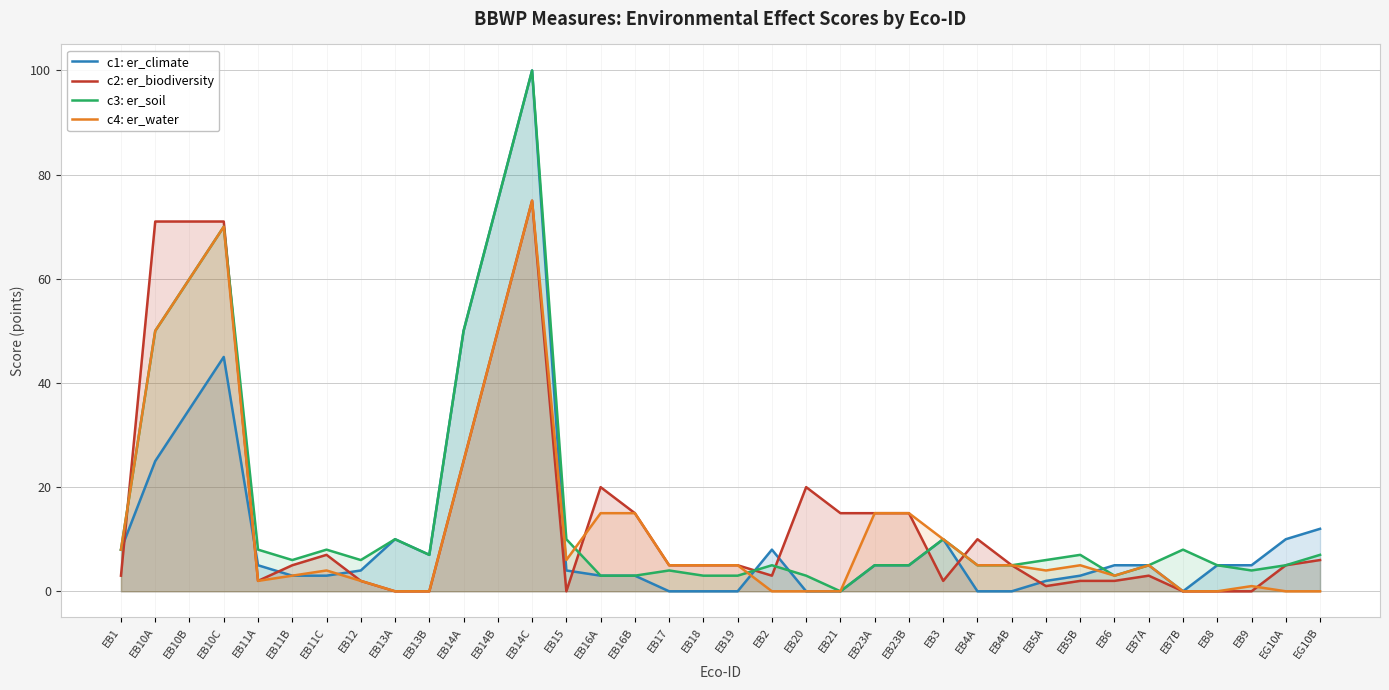

How many lines are shown in the chart?

4